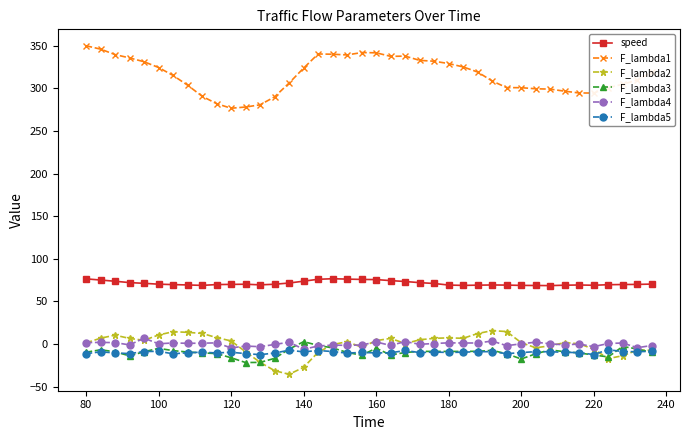

At how many categories does at least one series exceed 19?

40